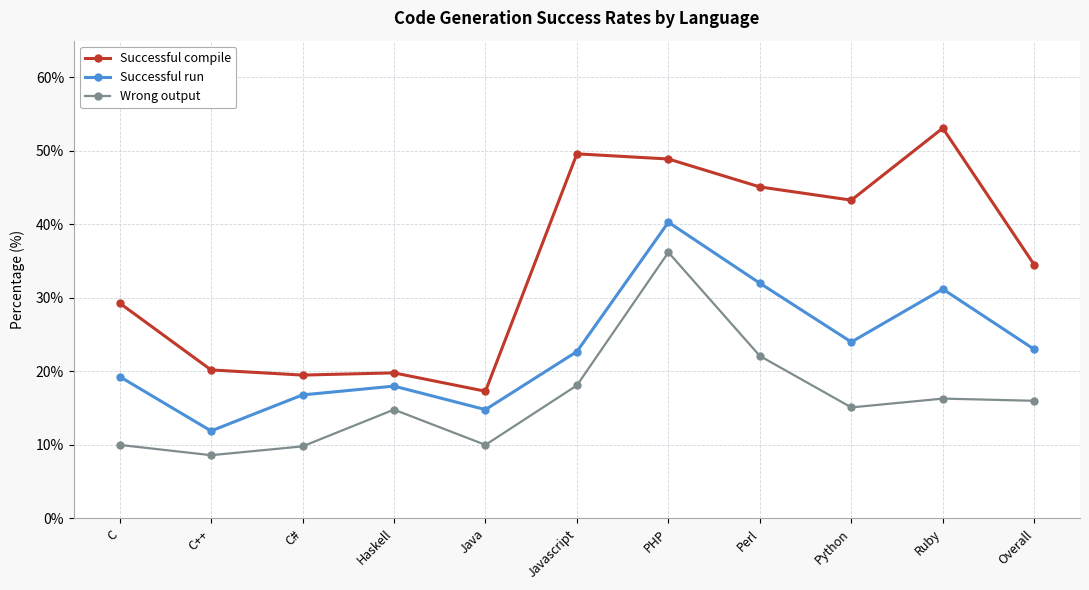

What is the label of the 3rd point from the left?

C#